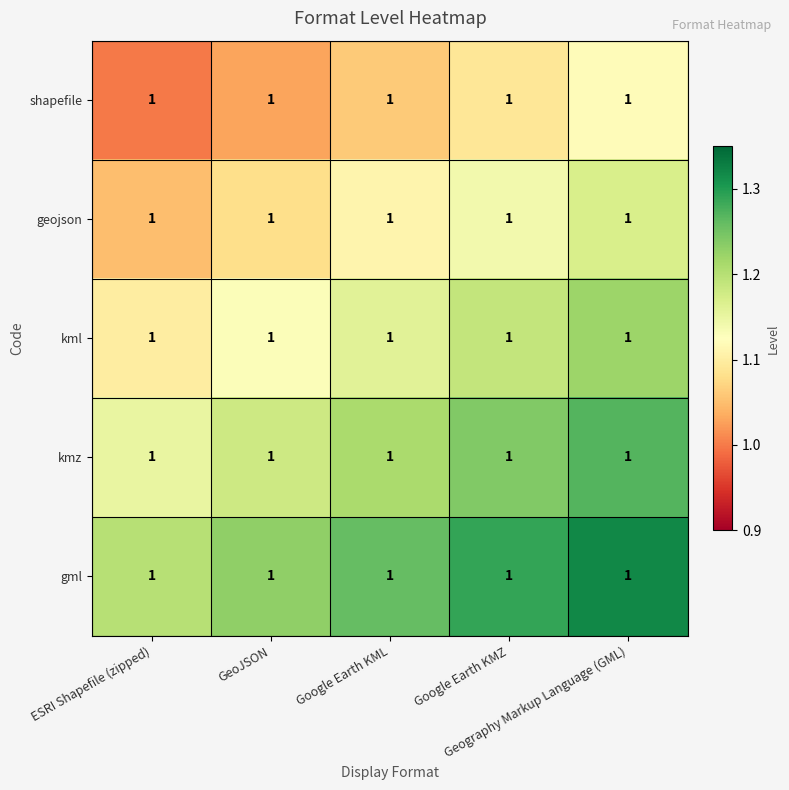

Reading right to left, transcribe all the data shown in this chart.

shapefile: Geography Markup Language (GML)=1.0	Google Earth KMZ=1.0	Google Earth KML=1.0	GeoJSON=1.0	ESRI Shapefile (zipped)=1.0
geojson: Geography Markup Language (GML)=1.0	Google Earth KMZ=1.0	Google Earth KML=1.0	GeoJSON=1.0	ESRI Shapefile (zipped)=1.0
kml: Geography Markup Language (GML)=1.0	Google Earth KMZ=1.0	Google Earth KML=1.0	GeoJSON=1.0	ESRI Shapefile (zipped)=1.0
kmz: Geography Markup Language (GML)=1.0	Google Earth KMZ=1.0	Google Earth KML=1.0	GeoJSON=1.0	ESRI Shapefile (zipped)=1.0
gml: Geography Markup Language (GML)=1.0	Google Earth KMZ=1.0	Google Earth KML=1.0	GeoJSON=1.0	ESRI Shapefile (zipped)=1.0